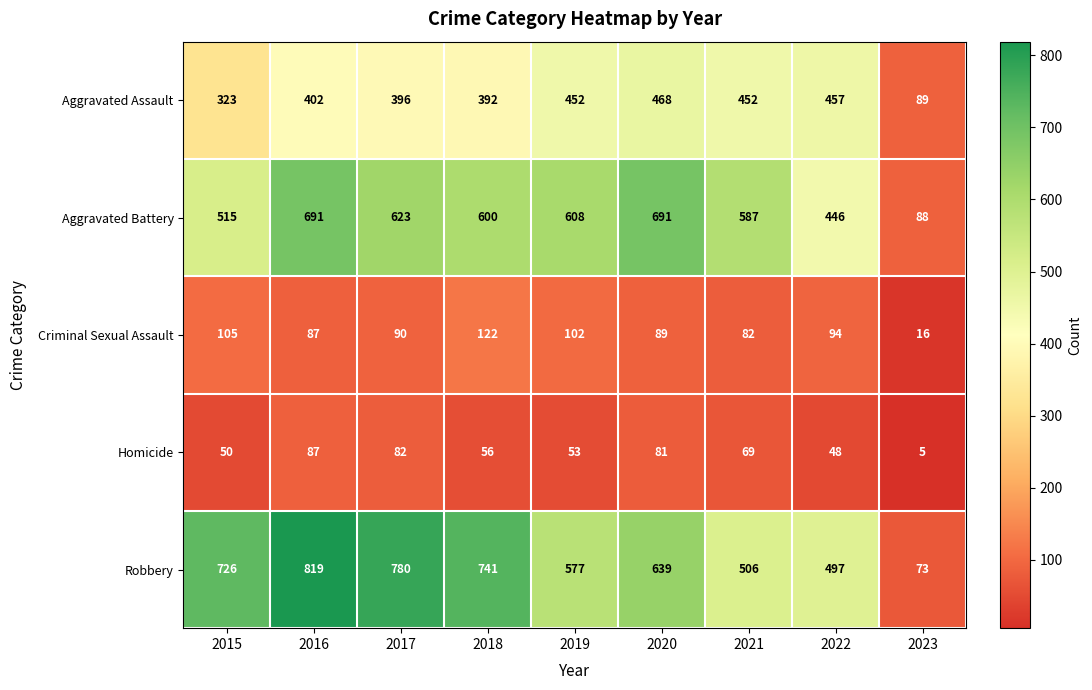

The Criminal Sexual Assault series shows 24 at 2020. True or false?

False